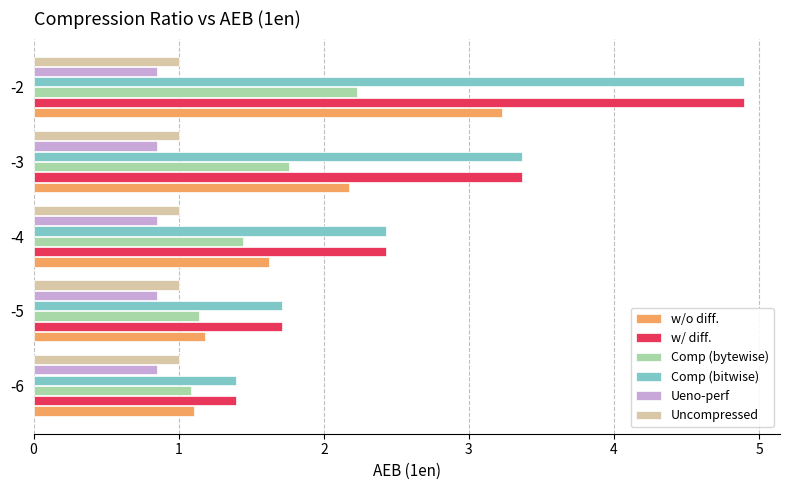

What is the sum of all w/ diff. values?

13.8